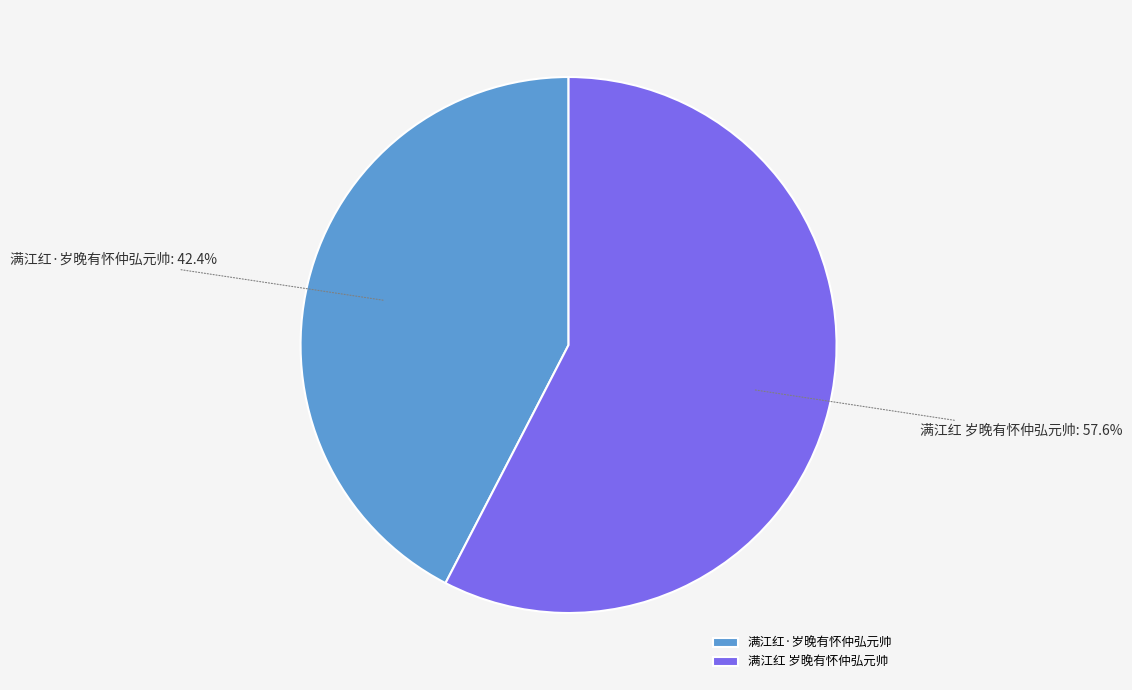

What is the largest slice in the pie chart?

满江红 岁晚有怀仲弘元帅